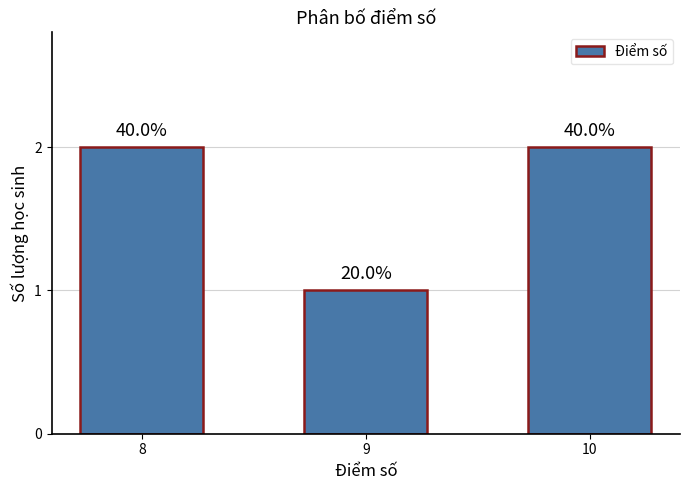

List the labels in order of value, smallest first.

9, 8, 10